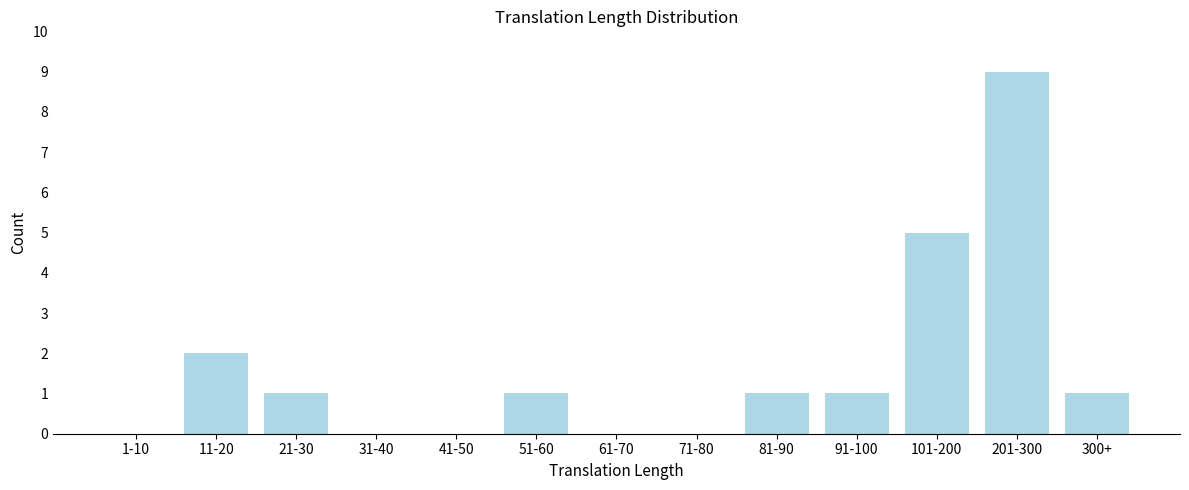

Reading right to left, what are all the values shown in this chart?

300+=1	201-300=9	101-200=5	91-100=1	81-90=1	71-80=0	61-70=0	51-60=1	41-50=0	31-40=0	21-30=1	11-20=2	1-10=0